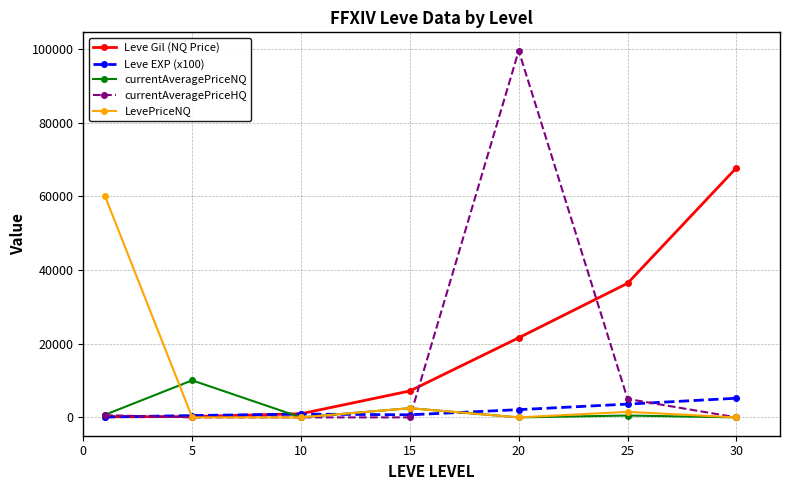

What is the highest value of the Leve Gil (NQ Price) series?

67730